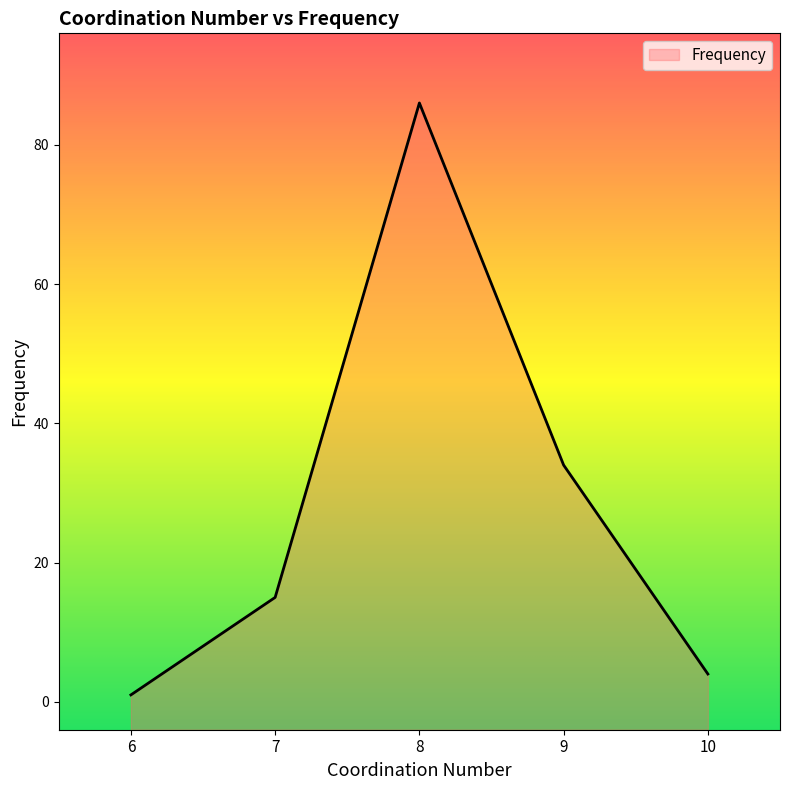

What is the value of the 2nd point from the left?

15